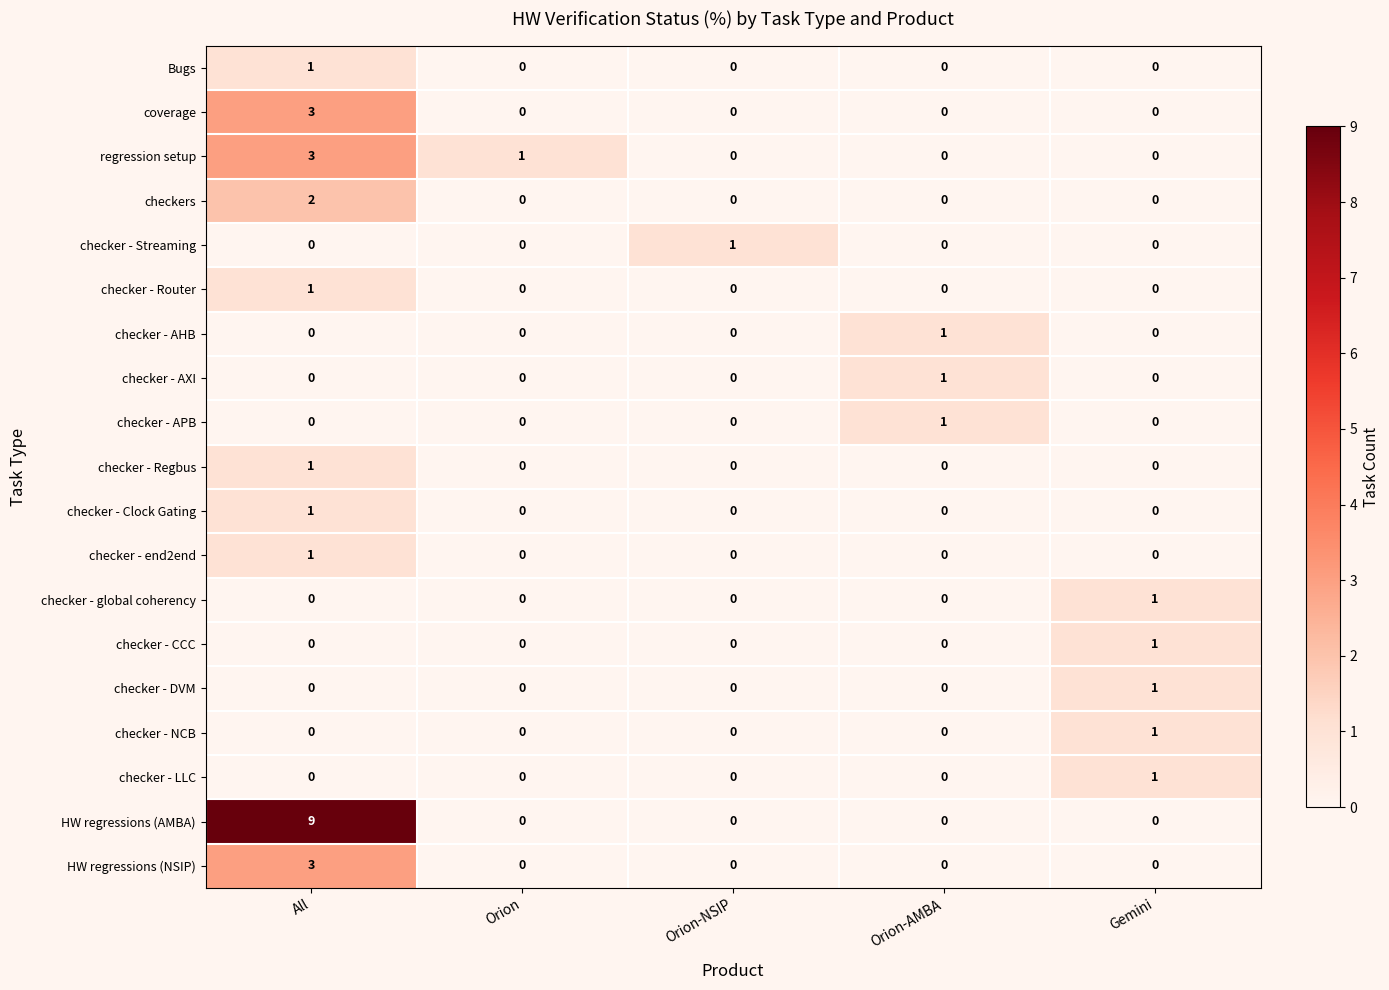

How many checker - DVM values are between 0 and 1?

5